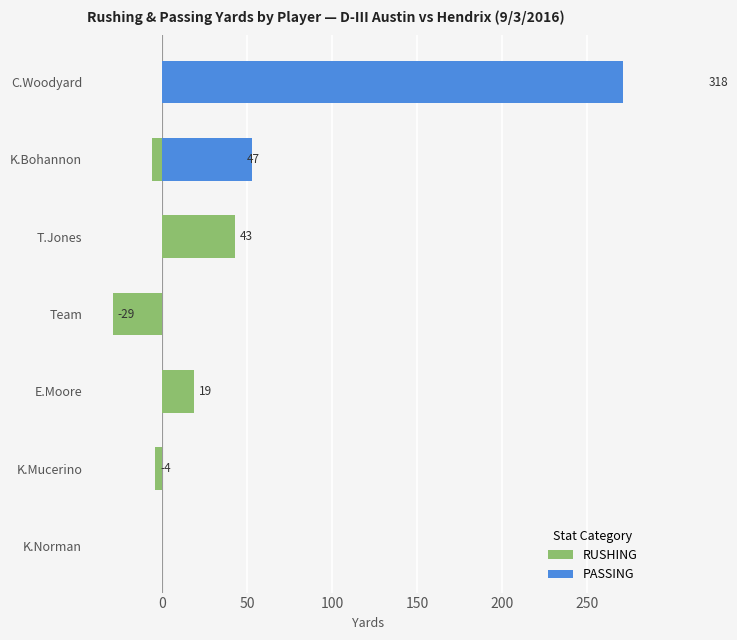

Which has a higher value, T.Jones or K.Norman?

T.Jones